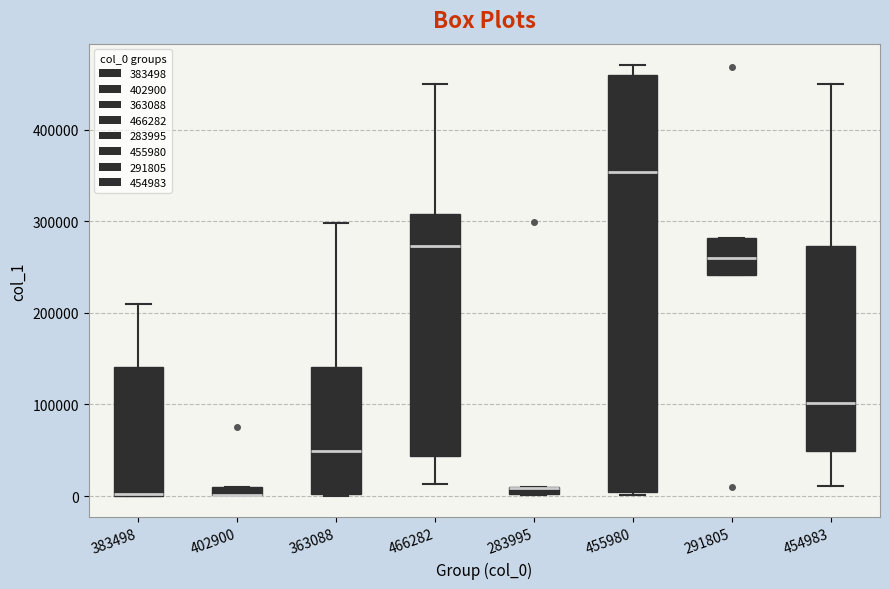

Where does the upper whisker of the box at x = 466282 end on the y-axis? The values are not printed on the chart, so give them approximately, as read against the axis.

450000